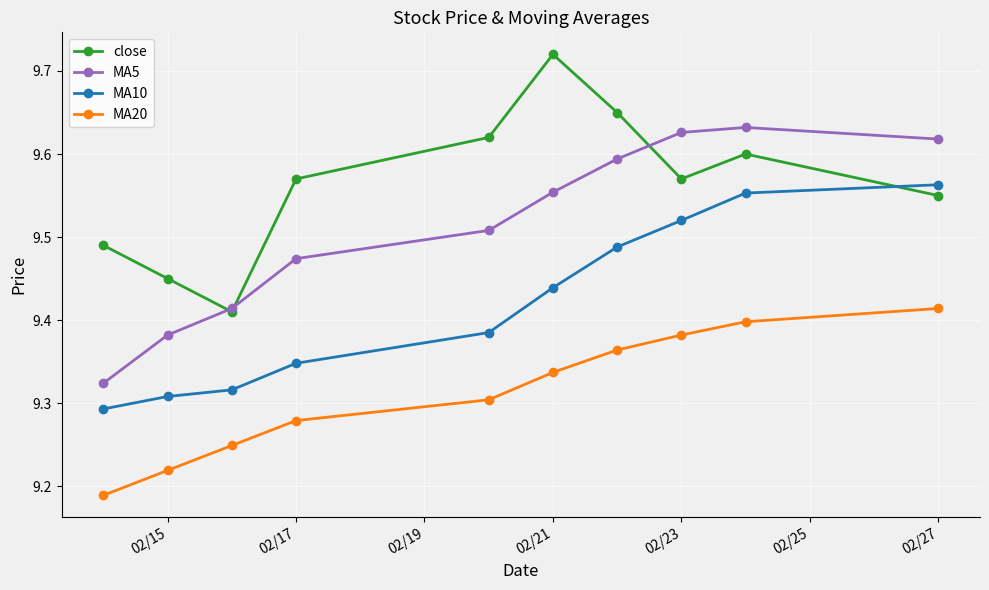

At how many categories does at least one series exceed 9?

10